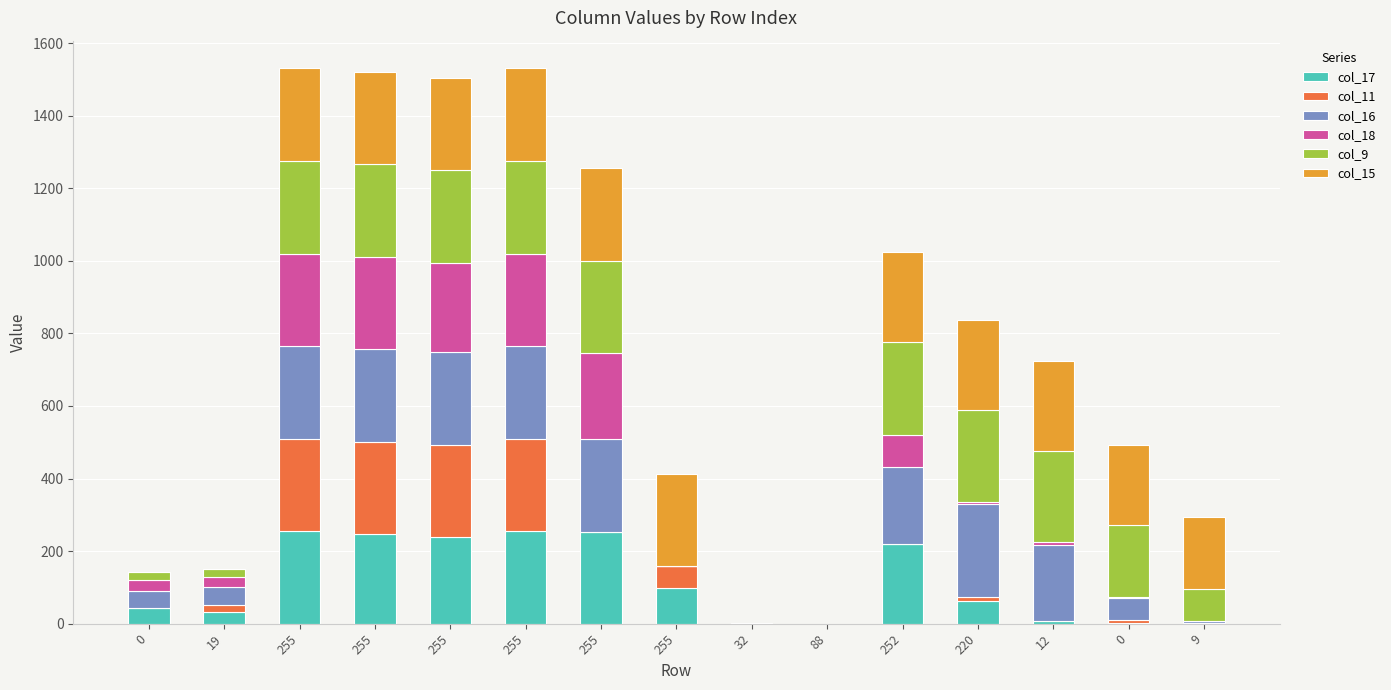

Are the bars horizontal?

No